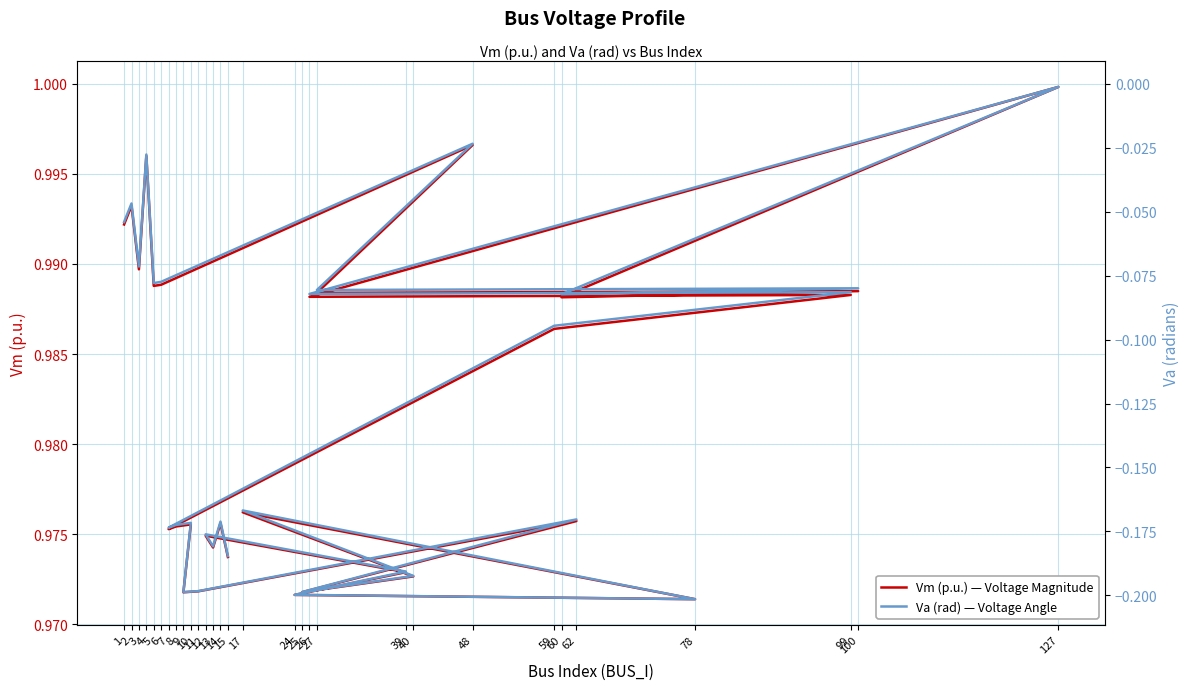

What position from the left is 60?

10